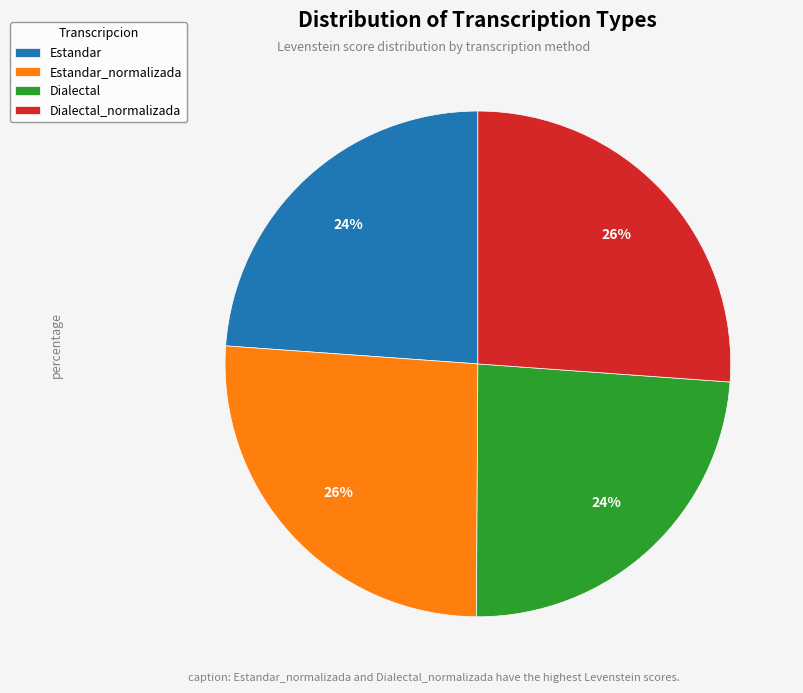

Does Dialectal account for over 50% of the chart?

No